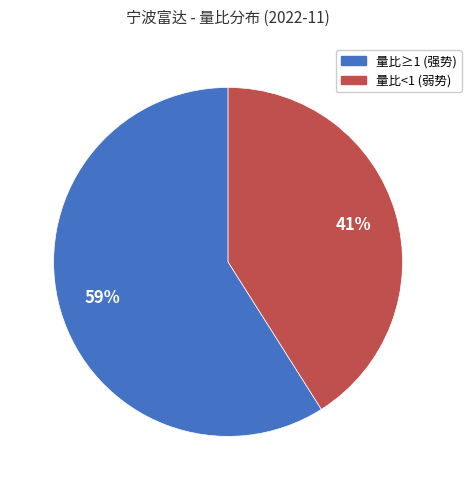

To the nearest percent, what is the difference between the largest and smallest slice percentages?

18%